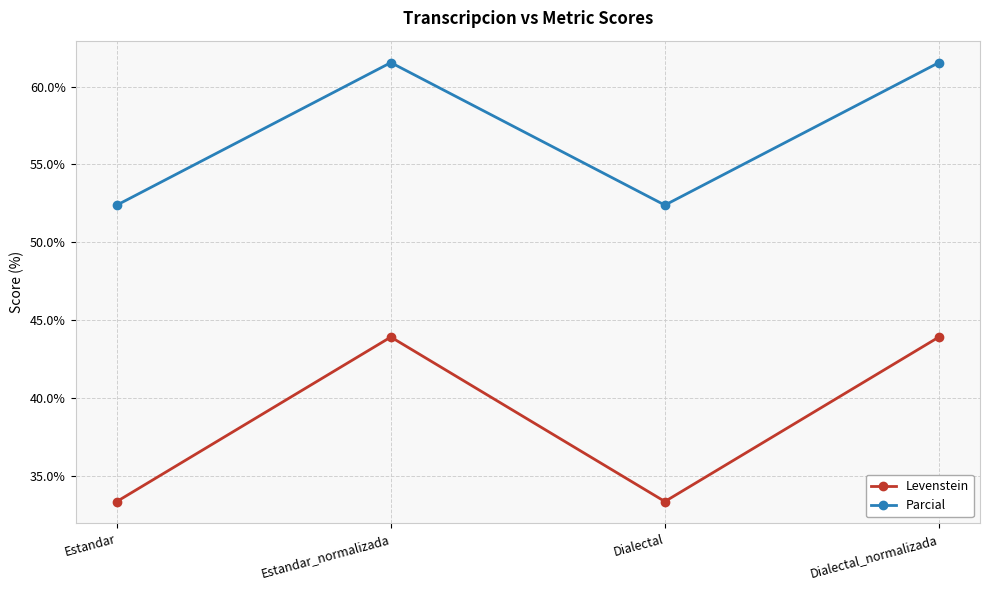

True or false: Parcial and Levenstein intersect in this chart.

False